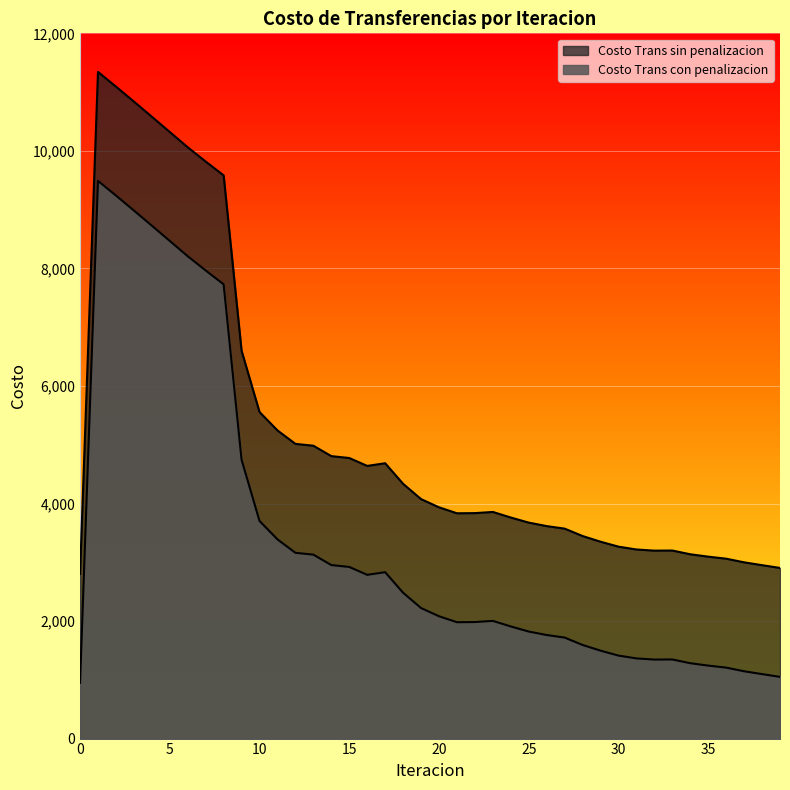

What is the difference between the maximum and minimum values in the Costo Trans sin penalizacion series?

8540.4